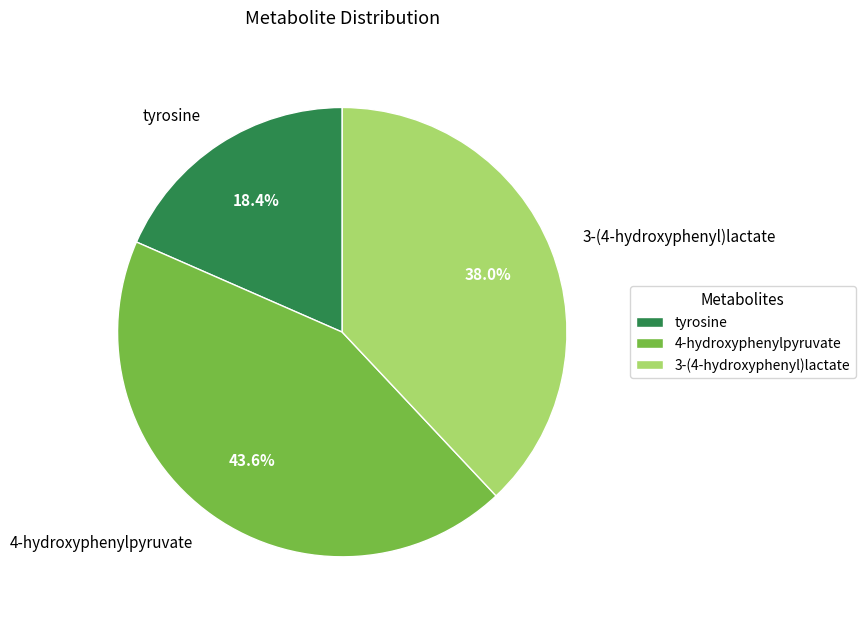

To the nearest percent, what portion does tyrosine represent?

18%